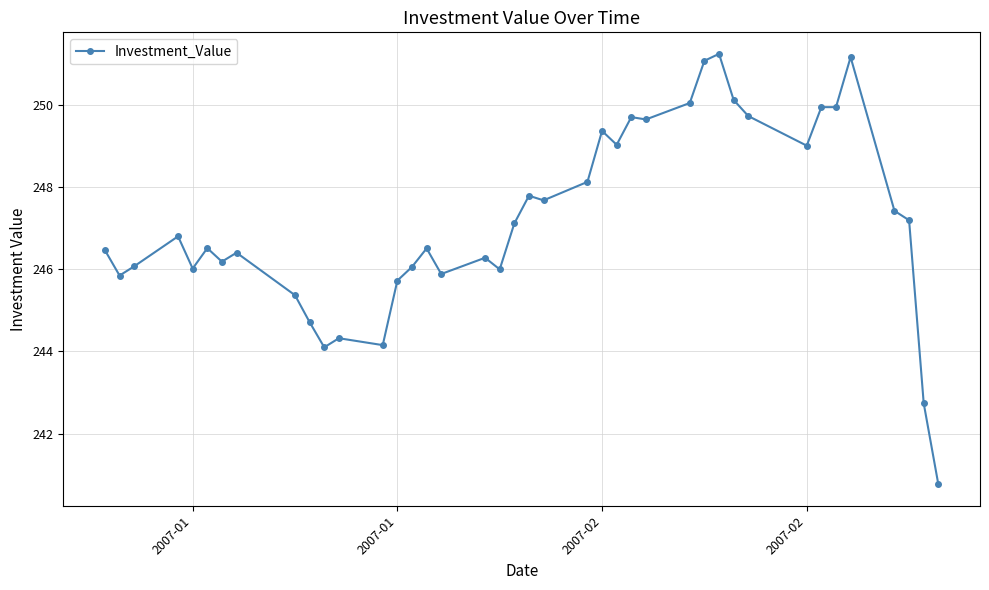

How many lines are shown in the chart?

1